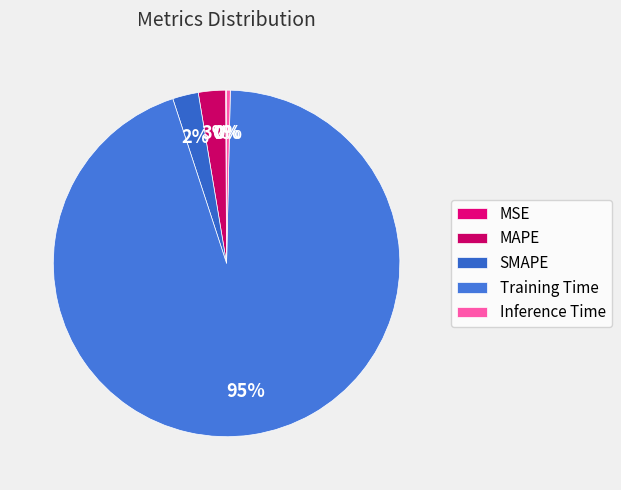

To the nearest percent, what portion does MAPE represent?

3%